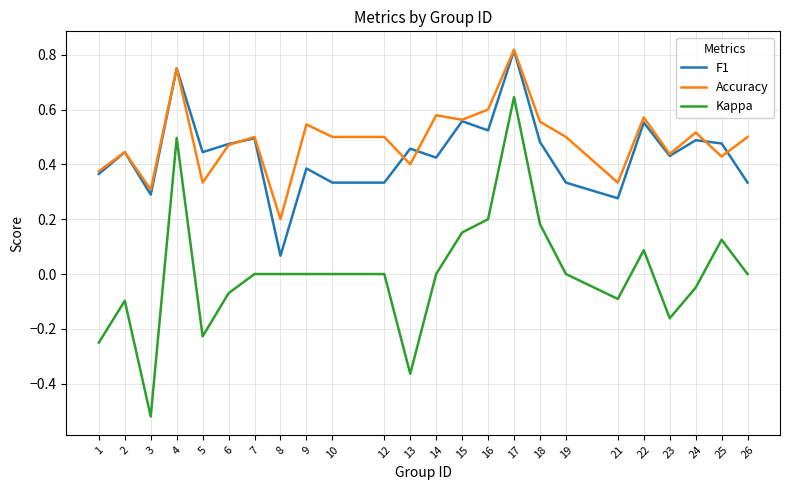

At 12, list the series in order from smallest to largest.

Kappa, F1, Accuracy